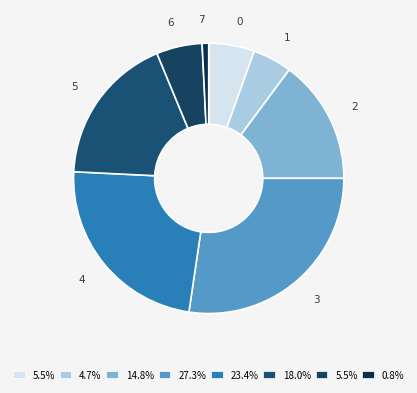

How many segments does this pie chart have?

8